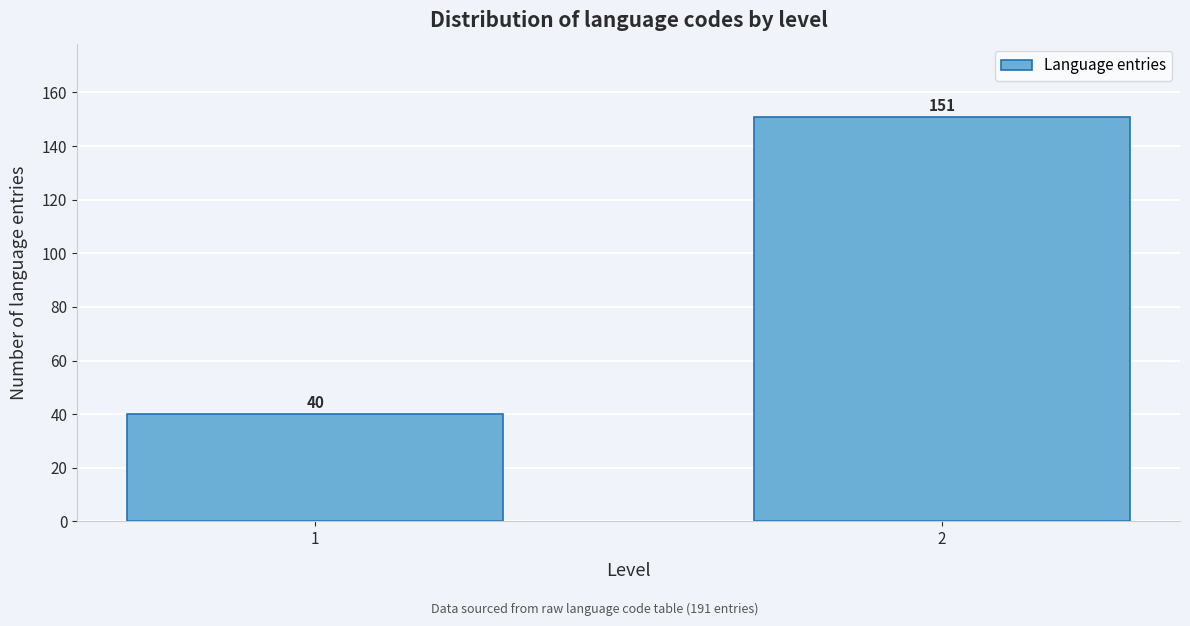

Reading left to right, what are all the values shown in this chart?

40	151